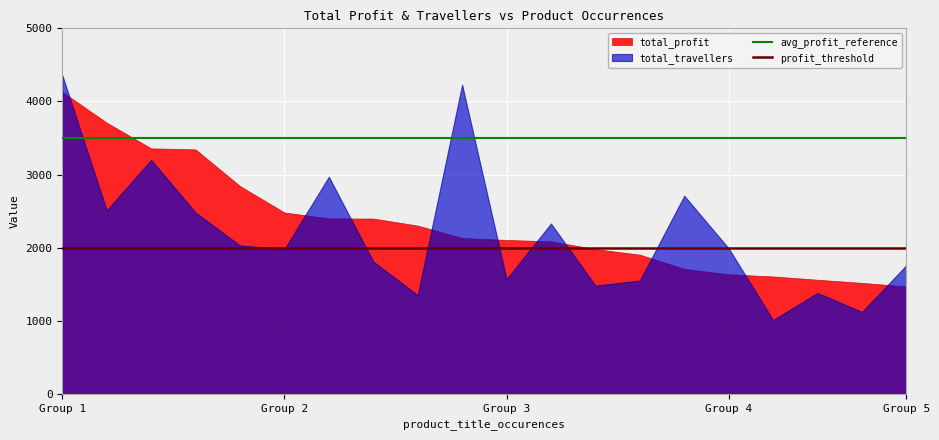

Which category has the highest value across all series?

Group 1